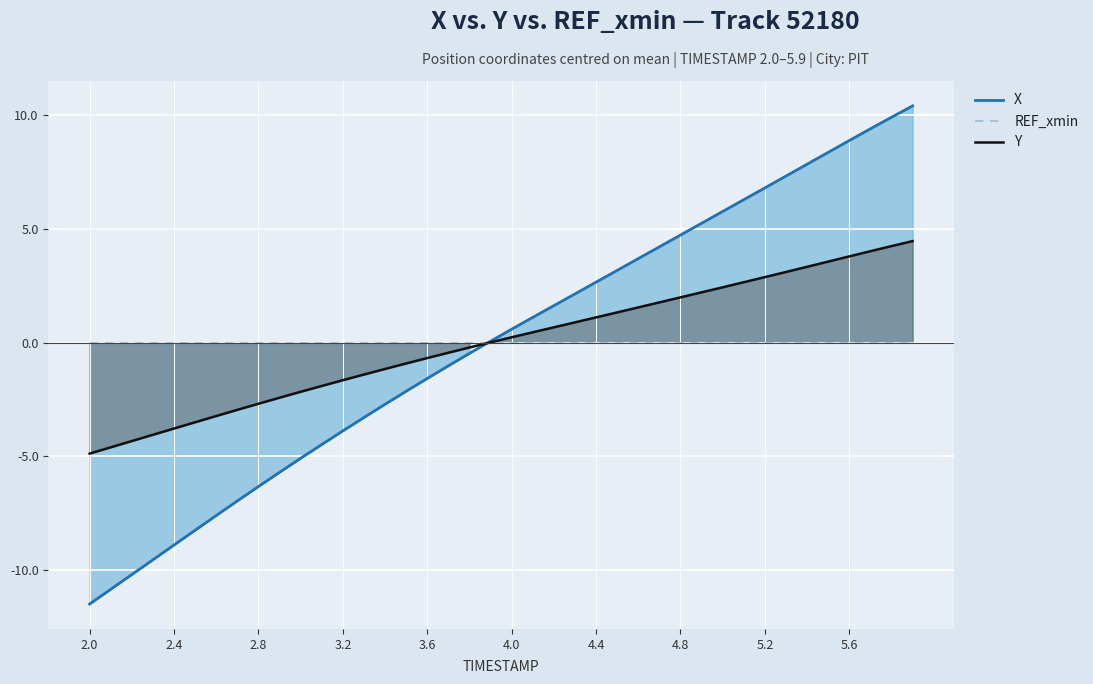

Which series has the largest range (max minus min)?

X